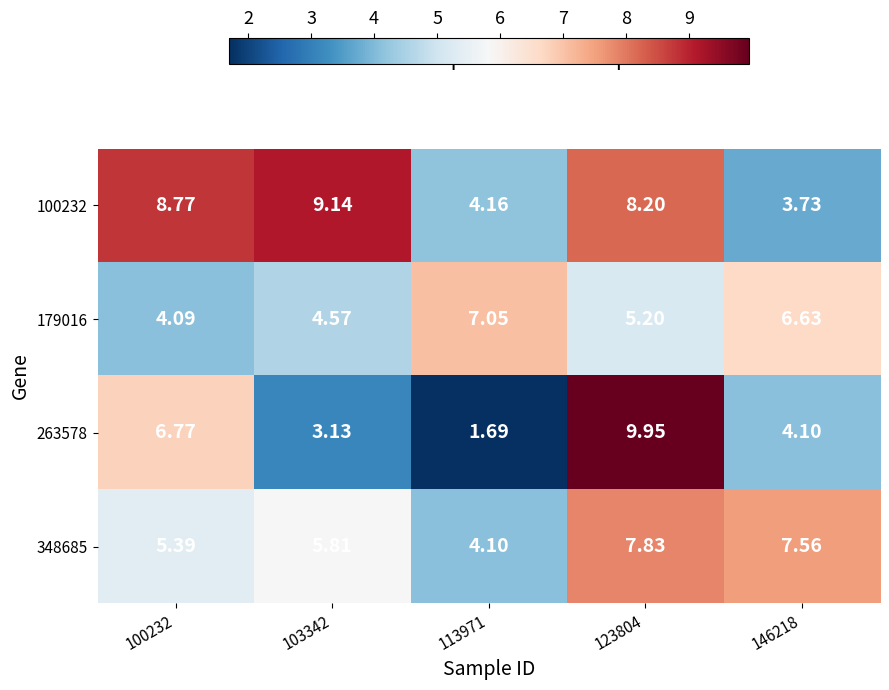

How many data points does each series have?

5